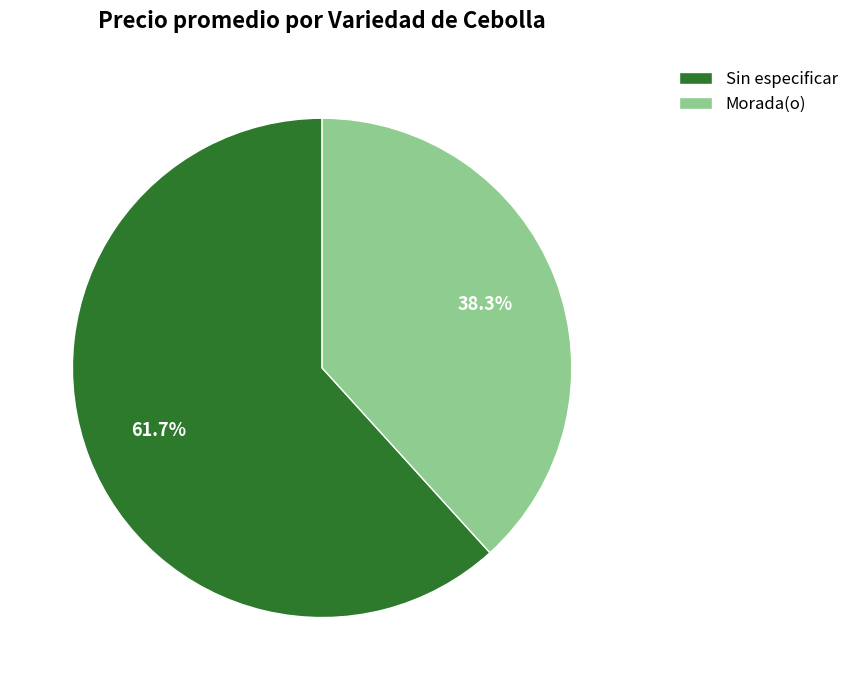

How many slices are in this pie chart?

2